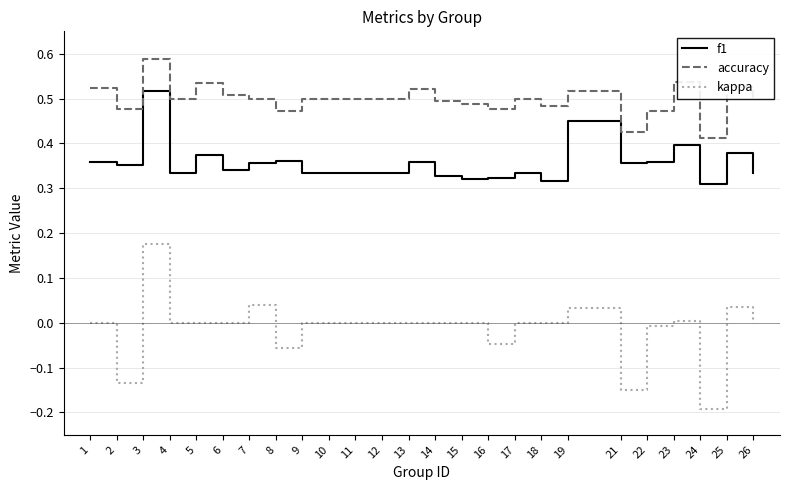

Is it true that accuracy equals 0.3 at 11?

False